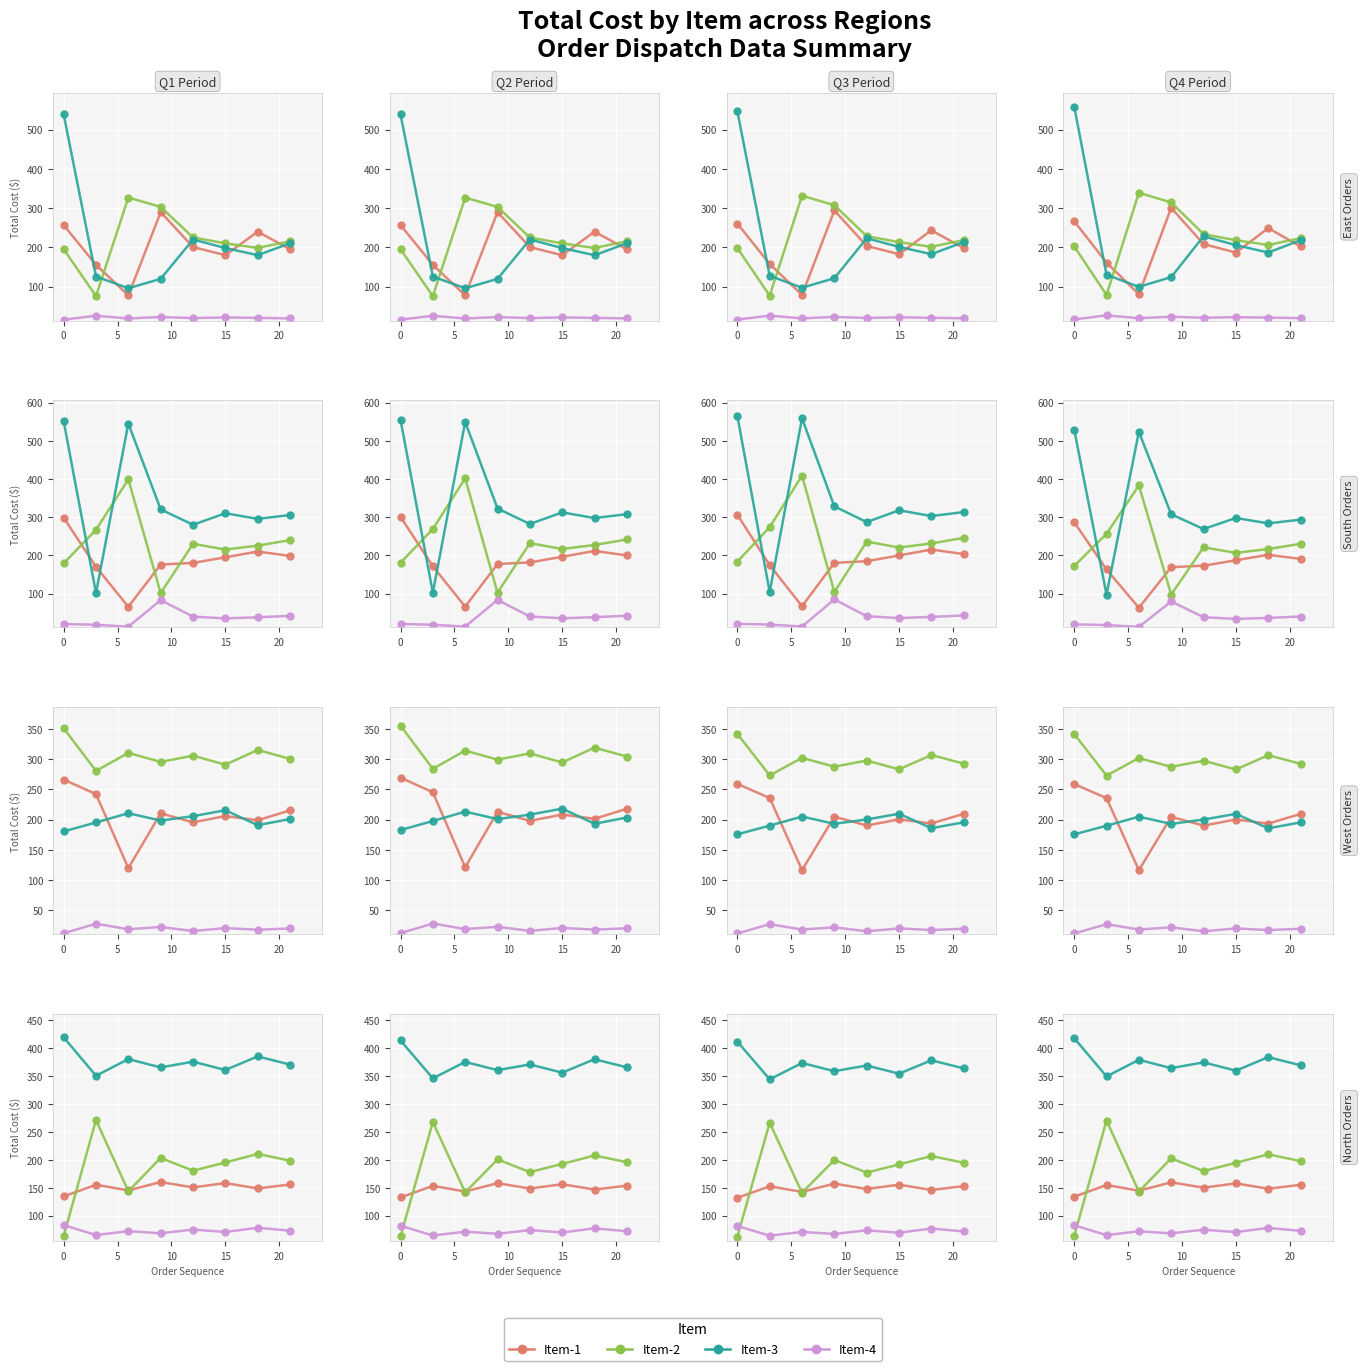

How many series are shown in this chart?

4